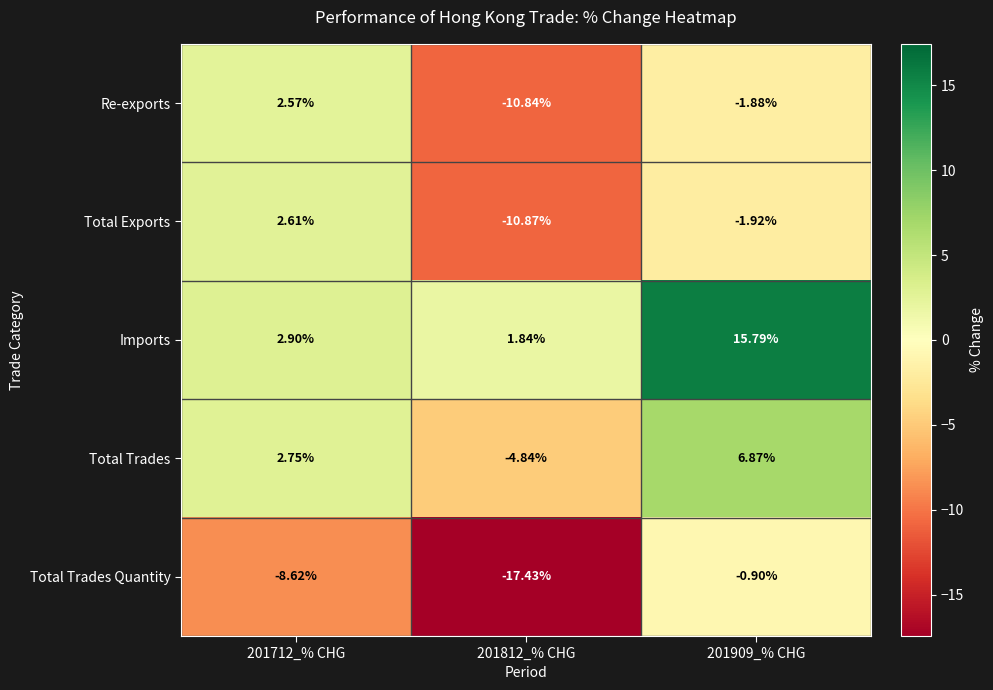

At 201712_% CHG, list the series in order from smallest to largest.

Total Trades Quantity, Re-exports, Total Exports, Total Trades, Imports